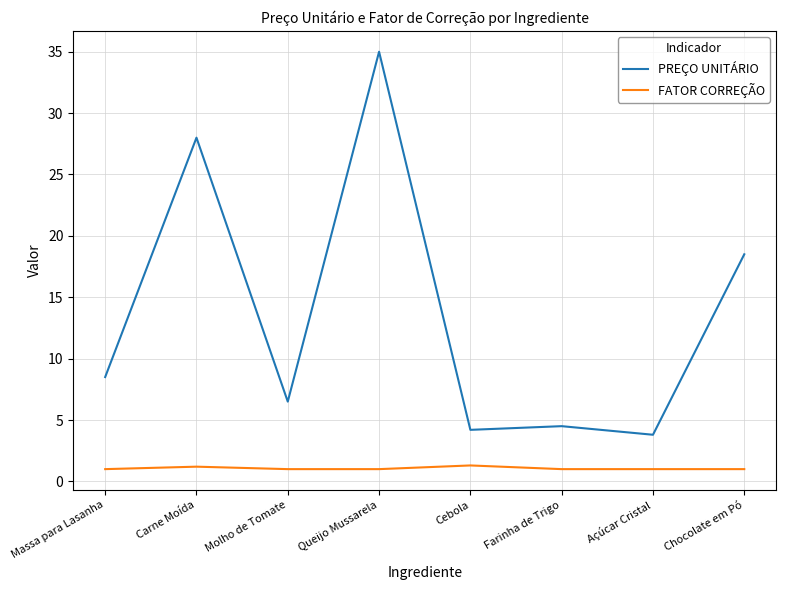

Is the value of PREÇO UNITÁRIO at Açúcar Cristal greater than the value of FATOR CORREÇÃO at Queijo Mussarela?

Yes